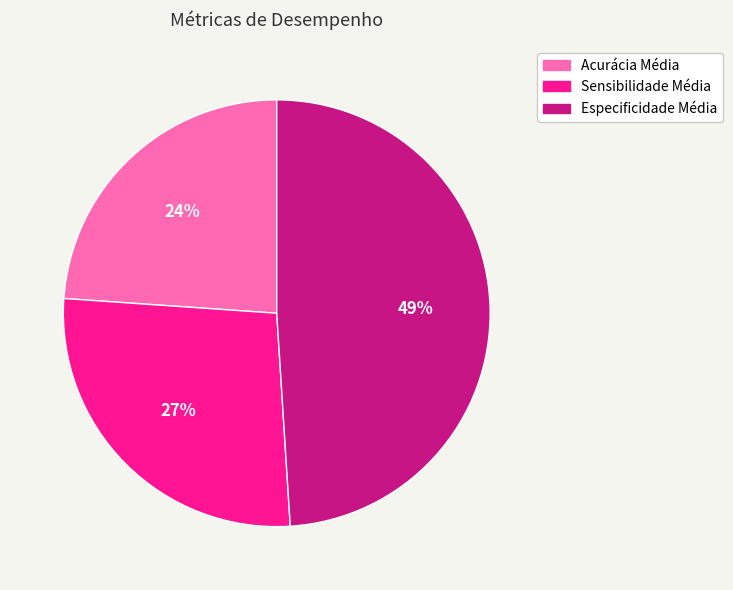

To the nearest percent, what is the difference between the largest and smallest slice percentages?

25%